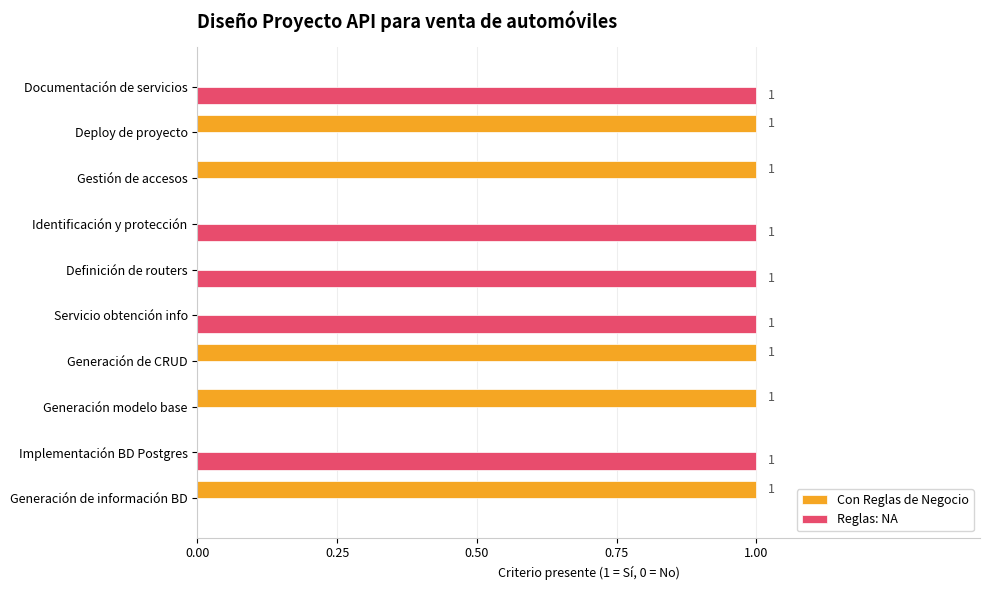

What is the sum of all Reglas: NA values?

5